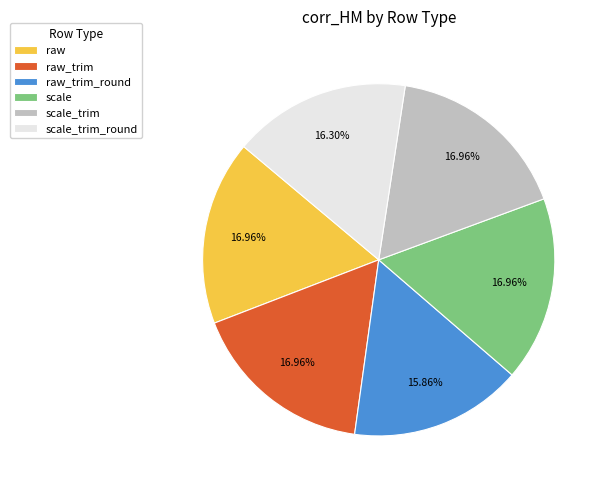

How many segments does this pie chart have?

6